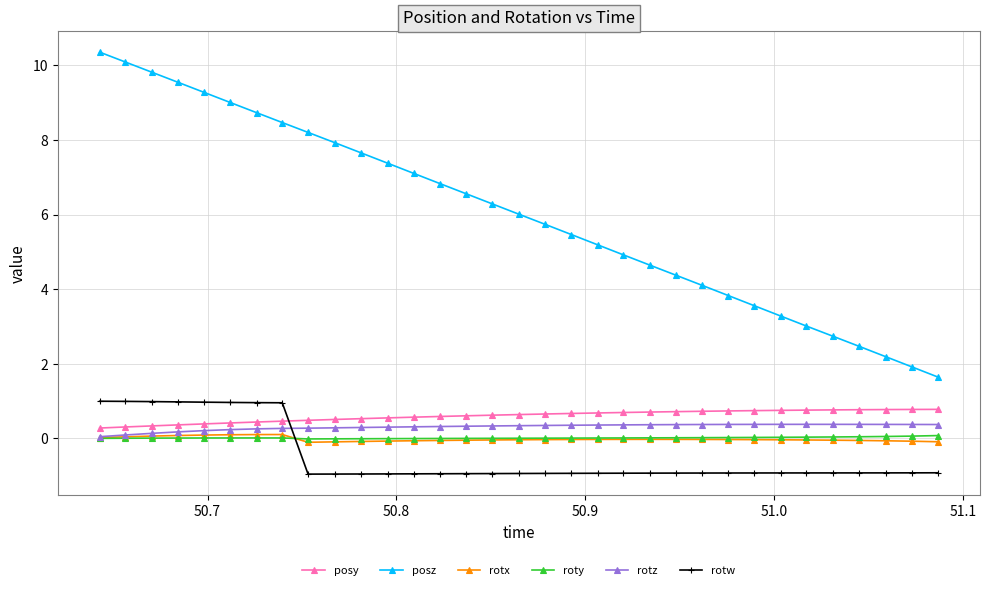

True or false: rotx and posy intersect in this chart.

False